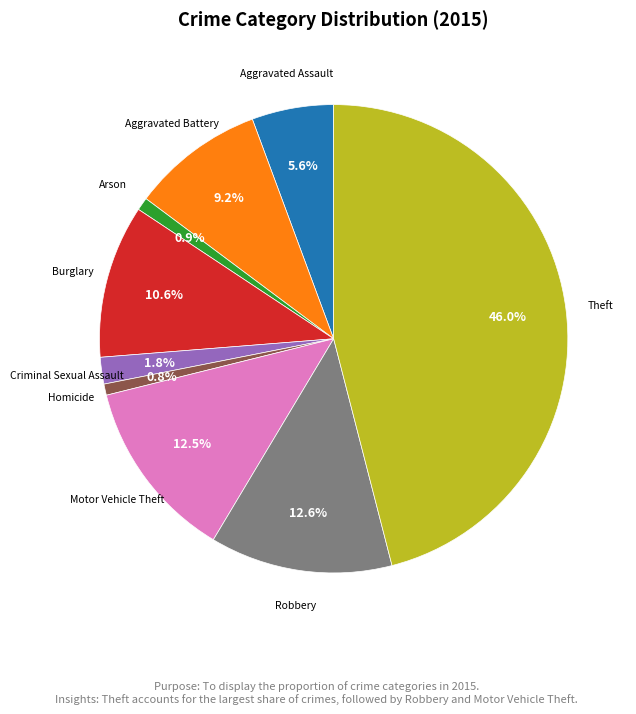

Is there a majority slice in this chart?

No